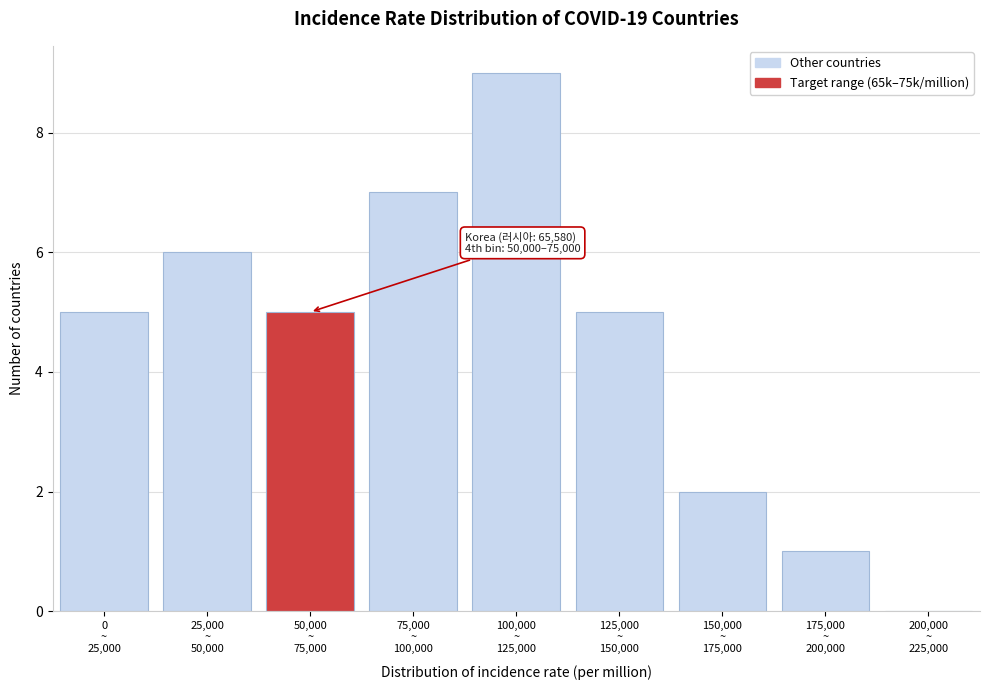

What is the sum of all values?

40